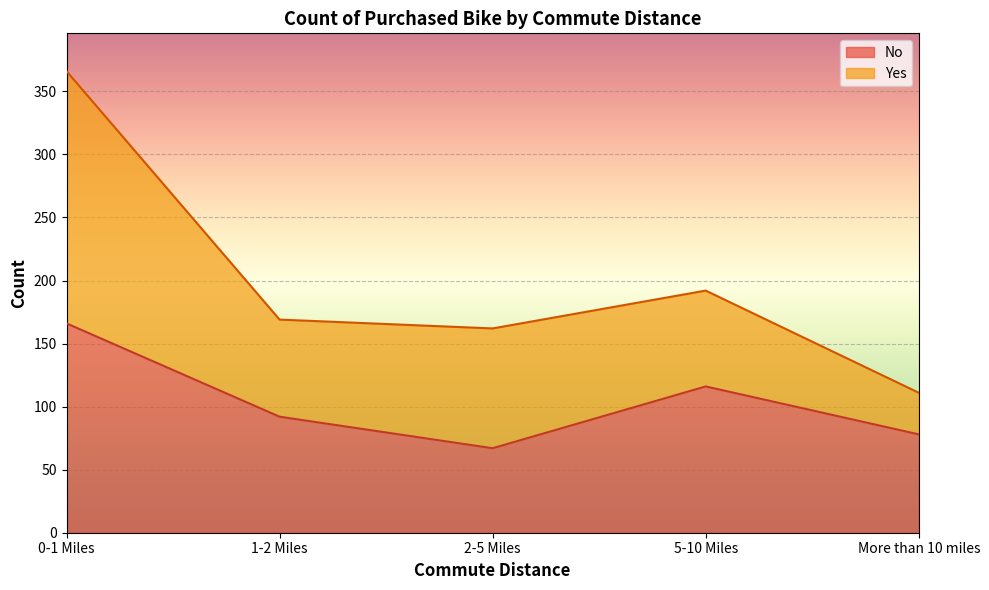

Which label corresponds to the largest value in the chart?

0-1 Miles